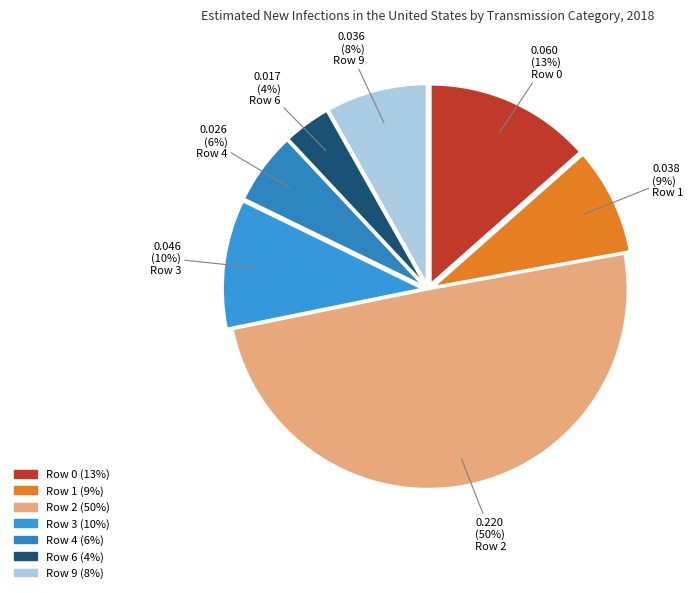

What is the smallest slice in the pie chart?

Row 6